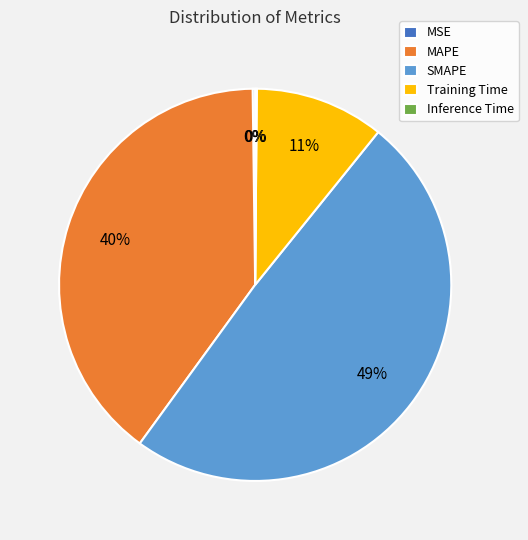

Combined, do SMAPE and MAPE account for over 50%?

Yes